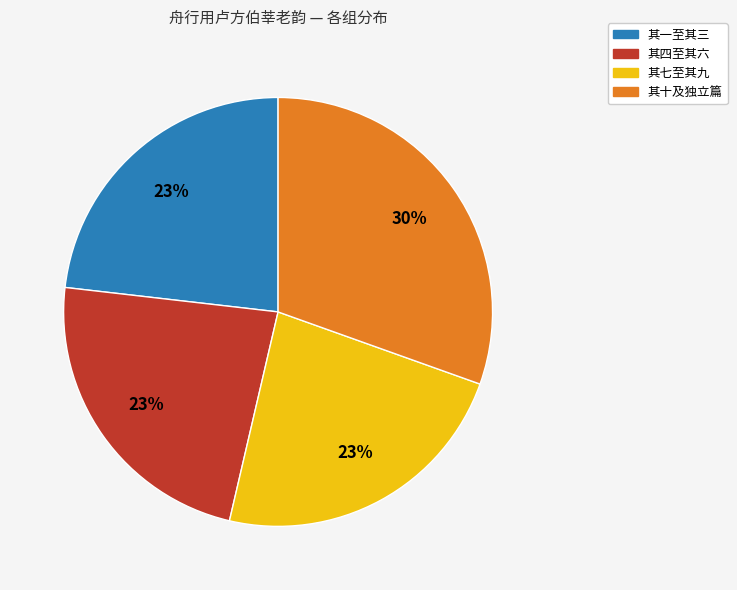

Is there a majority slice in this chart?

No